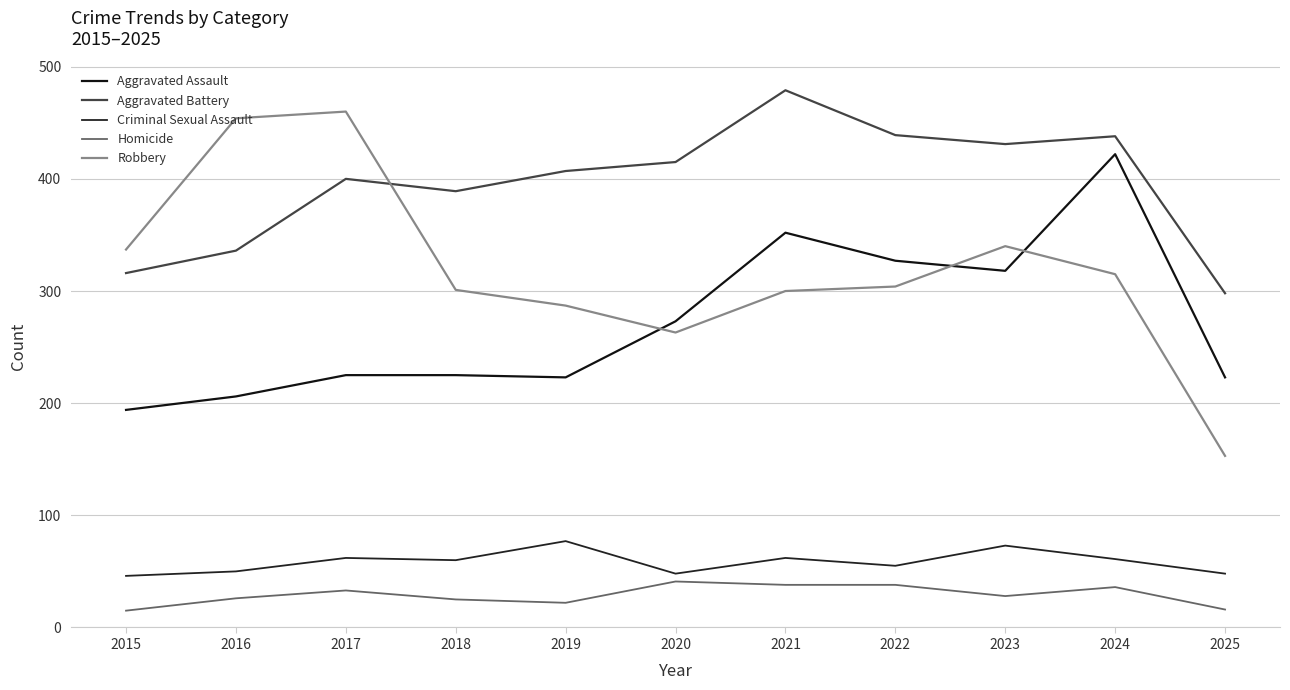

Where does the Robbery series first go above 304?

2015